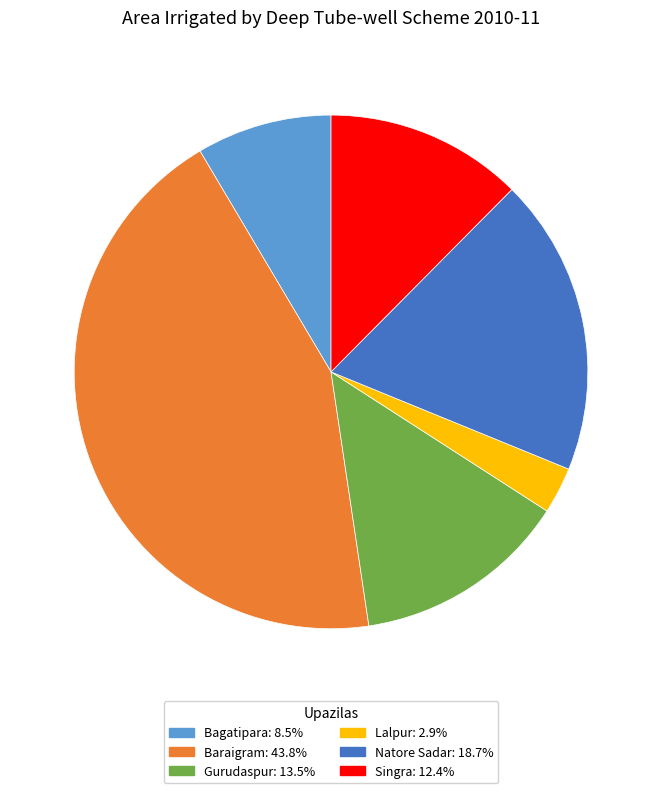

Approximately how many times larger is the value at Bagatipara: 8.5% compared to Singra: 12.4%?

0.7